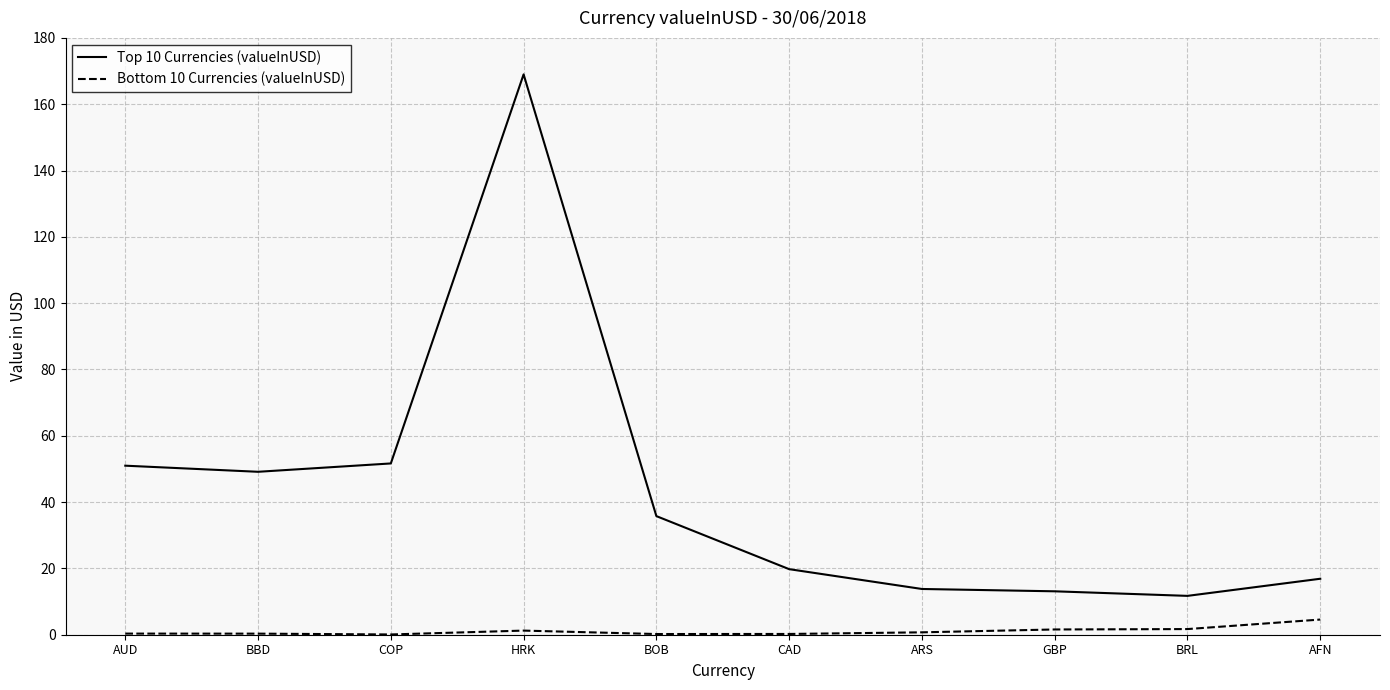

What are all the series names shown in the legend?

Top 10 Currencies (valueInUSD), Bottom 10 Currencies (valueInUSD)